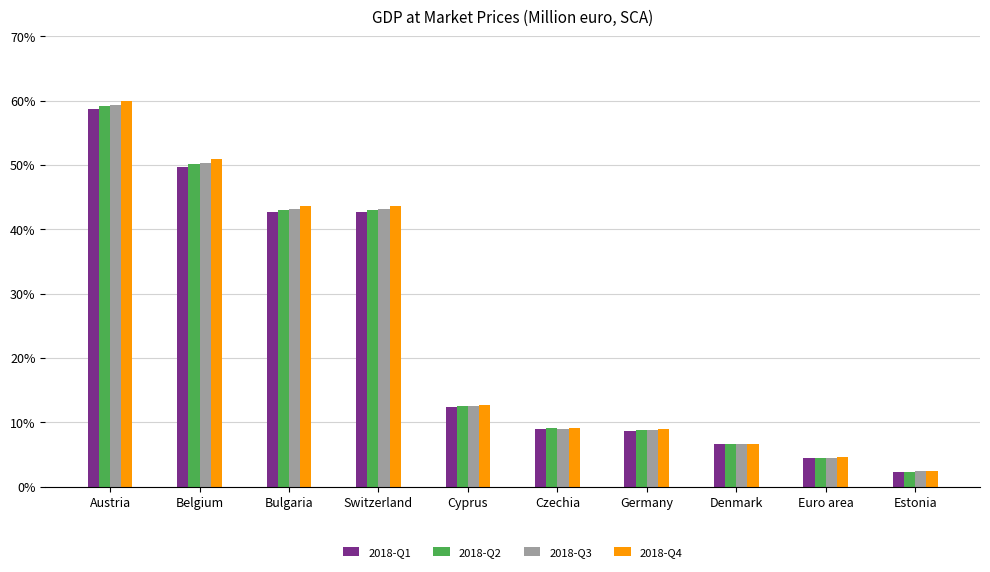

What is the difference between the highest and lowest values at Euro area?

0.1